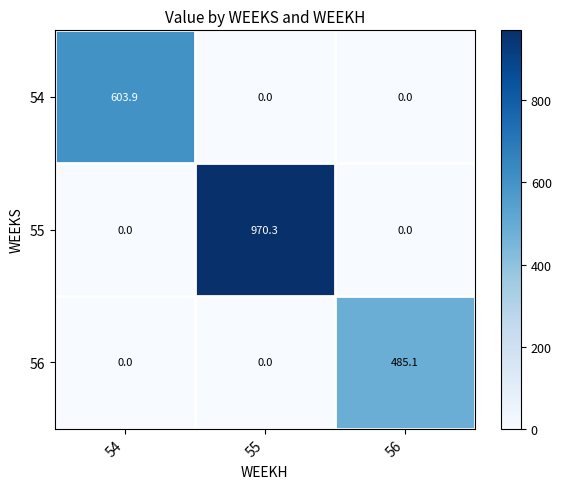

Which series has the largest total across all categories?

55